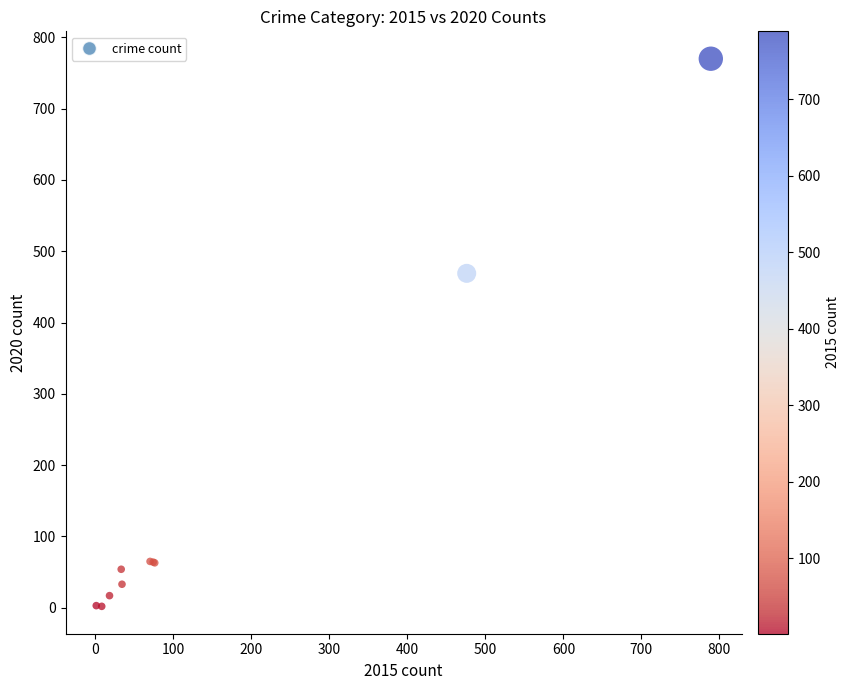

What Y value in the scatter plot is closest to 386?

469